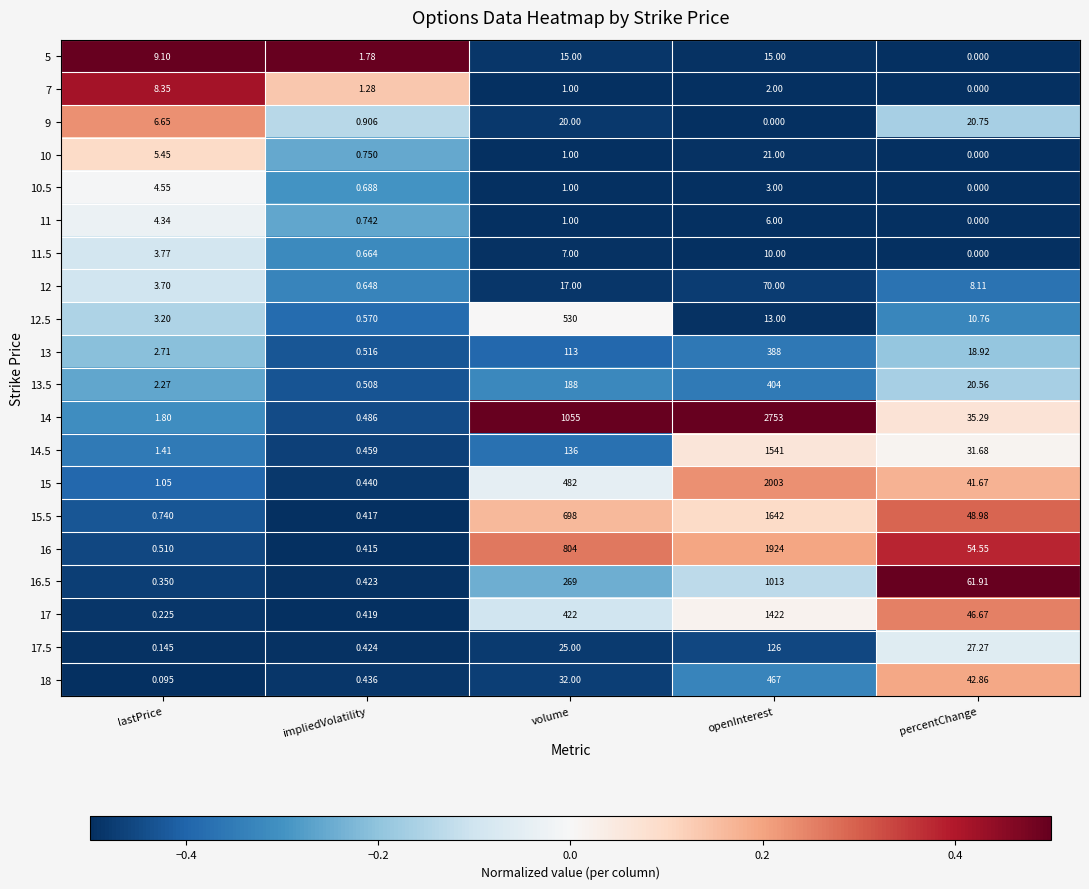

Which series has the largest range (max minus min)?

14